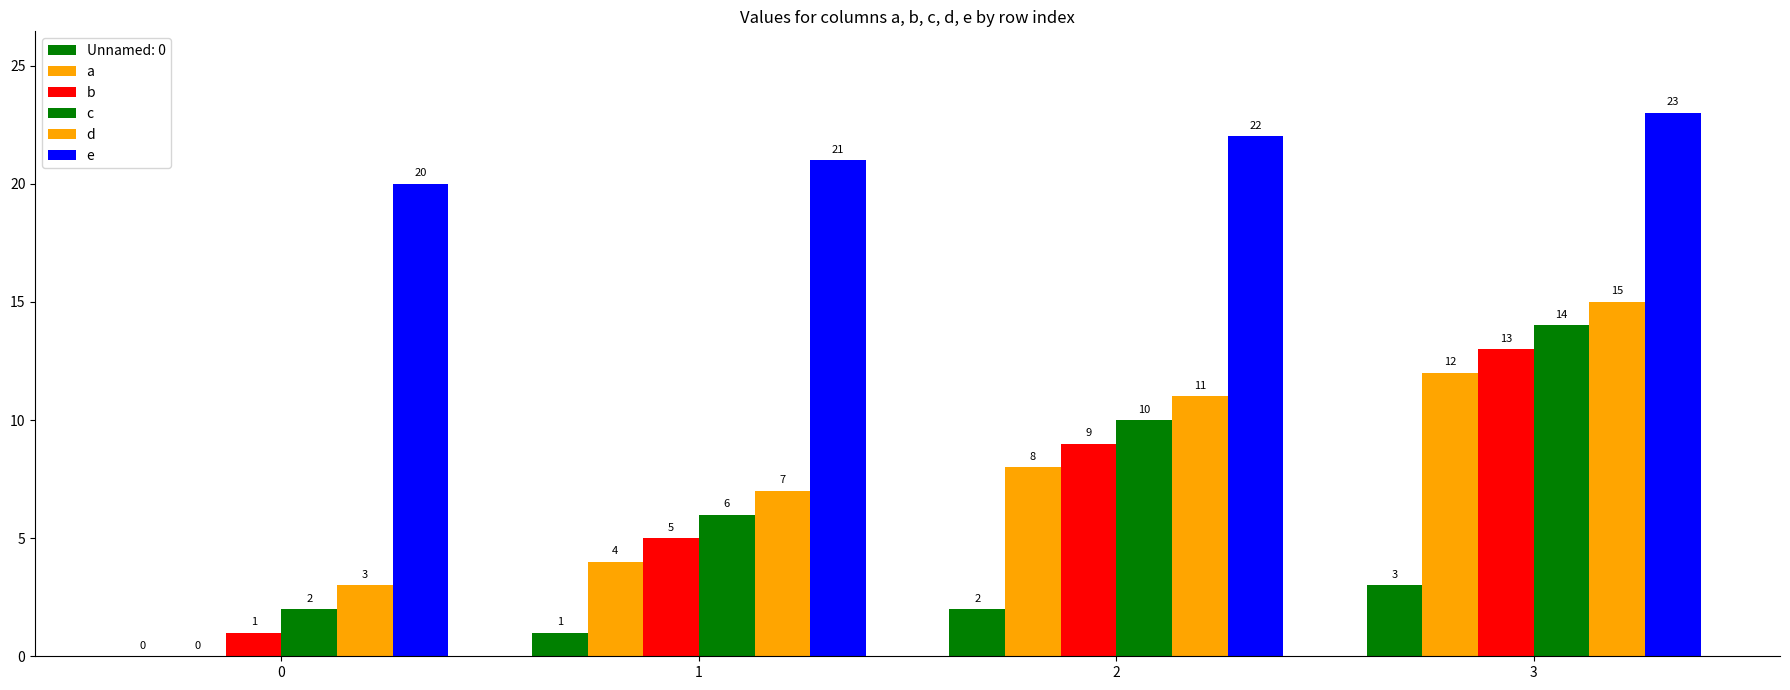

At which label does a first exceed 8?

3